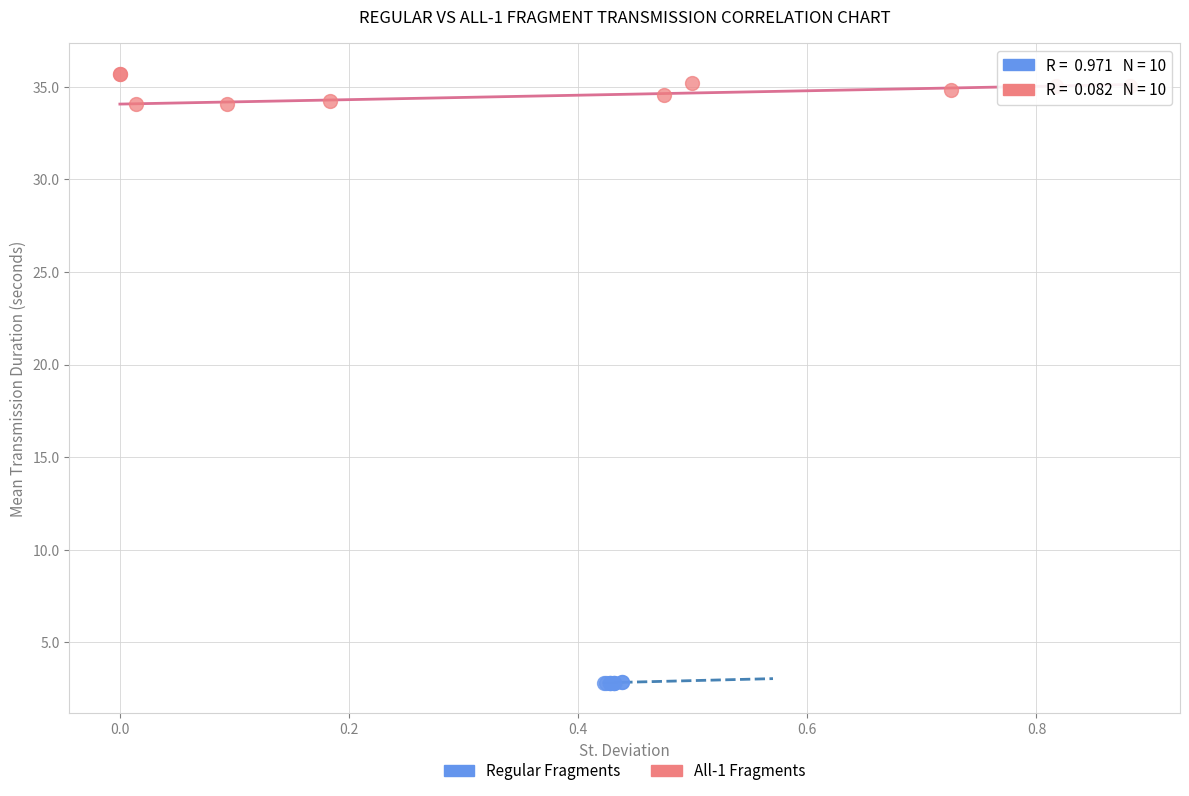

What are all the series names shown in the legend?

Regular Fragments, All-1 Fragments